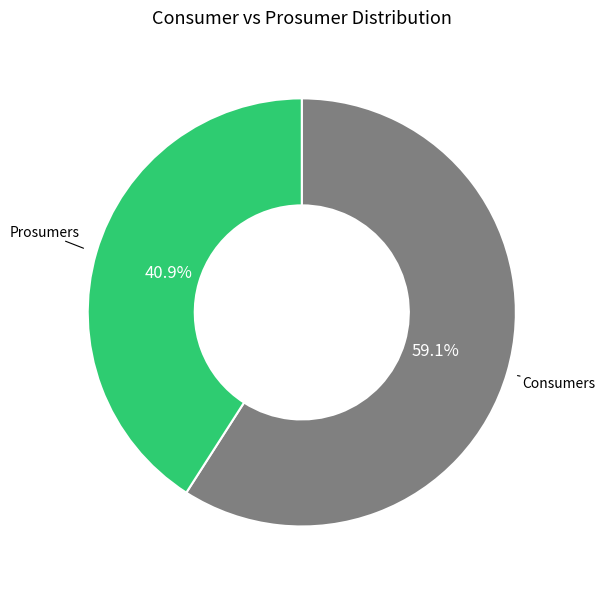

What is the smallest slice in the pie chart?

Prosumers